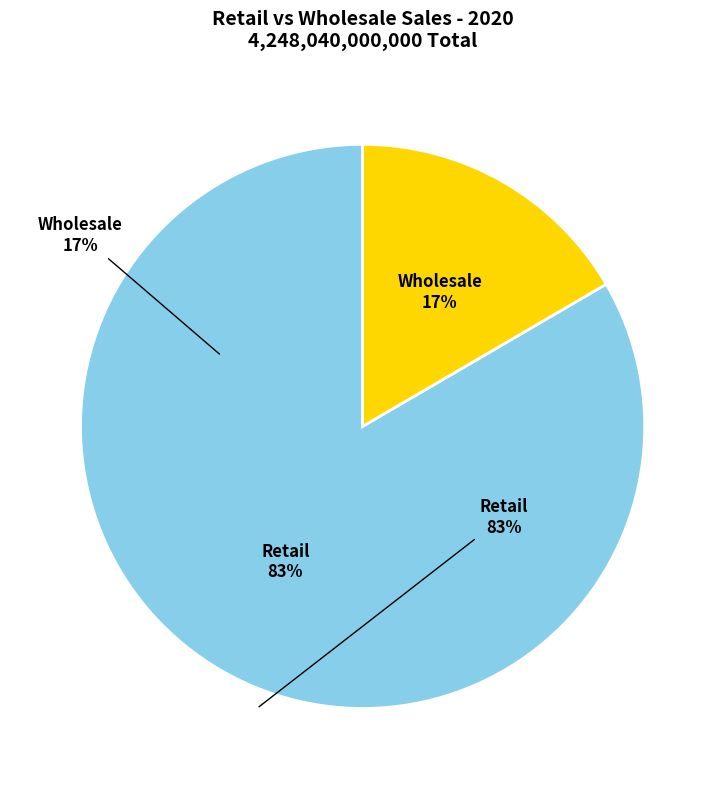

To the nearest percent, what is the average slice percentage?

50%